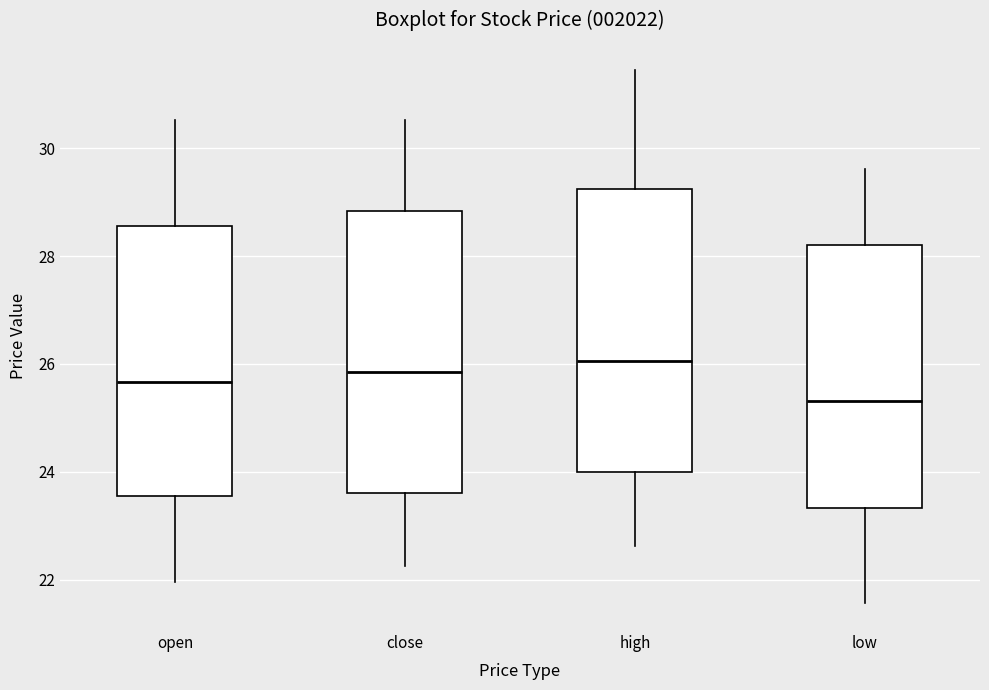

Which box's median line is the lowest?

low